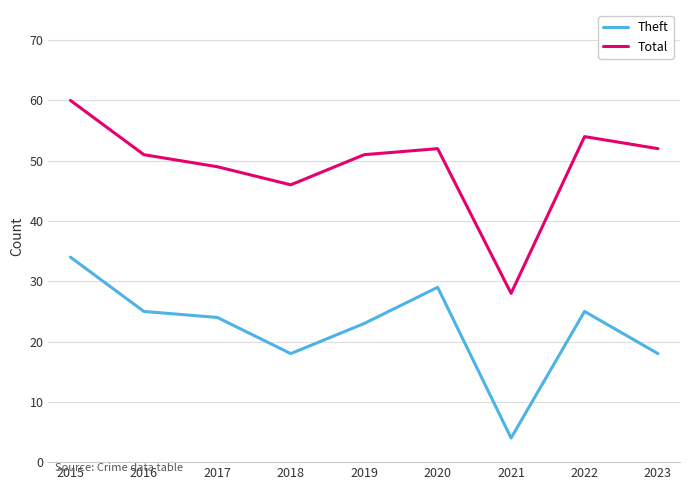

Count the number of categories in the chart.

9